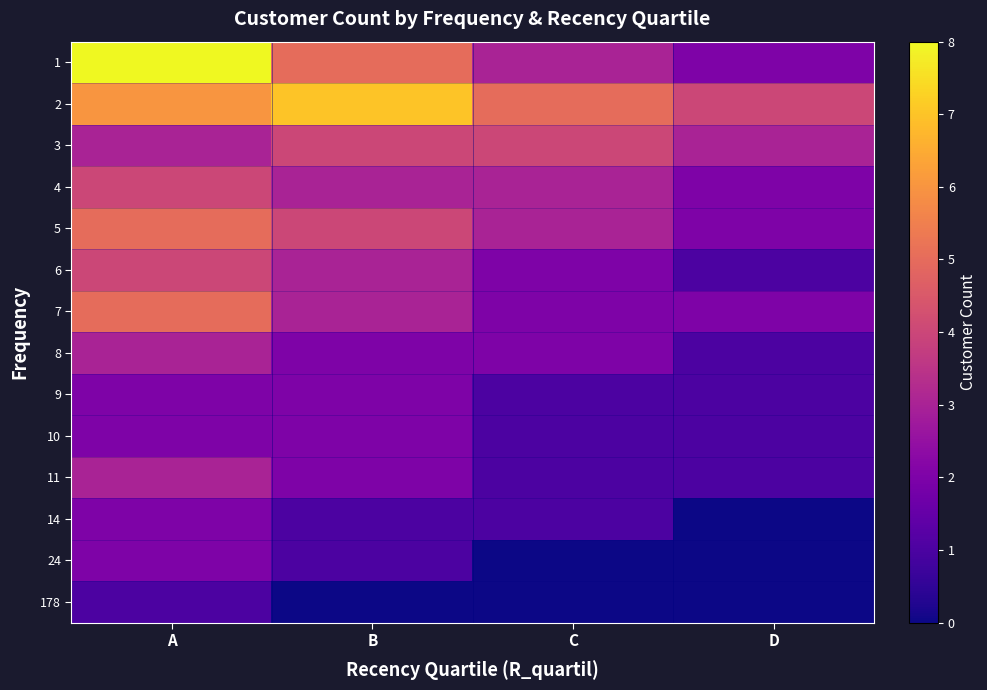

Reading left to right, what are all the values shown in this chart?

1: A=8	B=5	C=3	D=2
2: A=6	B=7	C=5	D=4
3: A=3	B=4	C=4	D=3
4: A=4	B=3	C=3	D=2
5: A=5	B=4	C=3	D=2
6: A=4	B=3	C=2	D=1
7: A=5	B=3	C=2	D=2
8: A=3	B=2	C=2	D=1
9: A=2	B=2	C=1	D=1
10: A=2	B=2	C=1	D=1
11: A=3	B=2	C=1	D=1
14: A=2	B=1	C=1	D=0
24: A=2	B=1	C=0	D=0
178: A=1	B=0	C=0	D=0